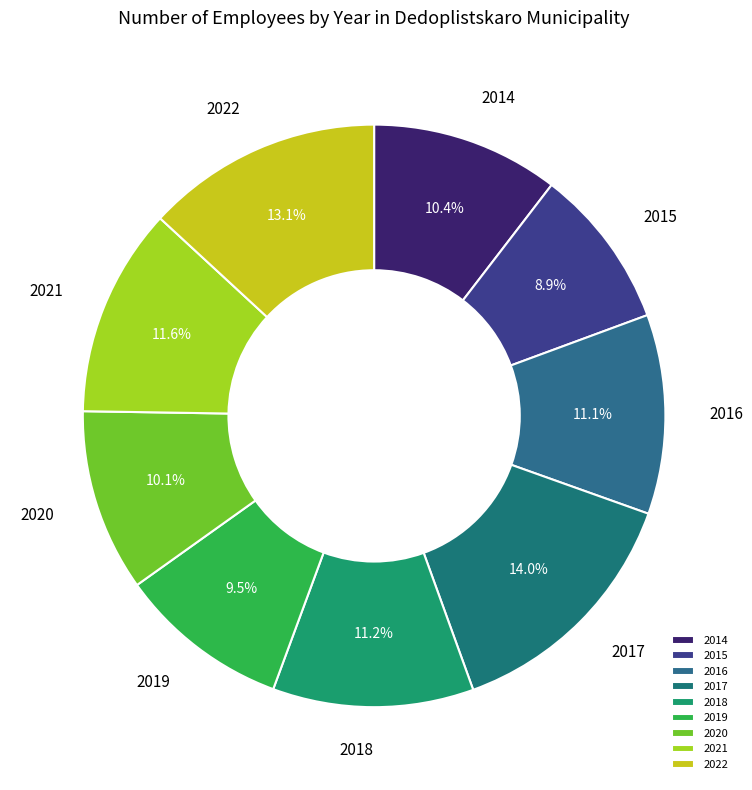

Which category has the biggest portion of the pie?

2017